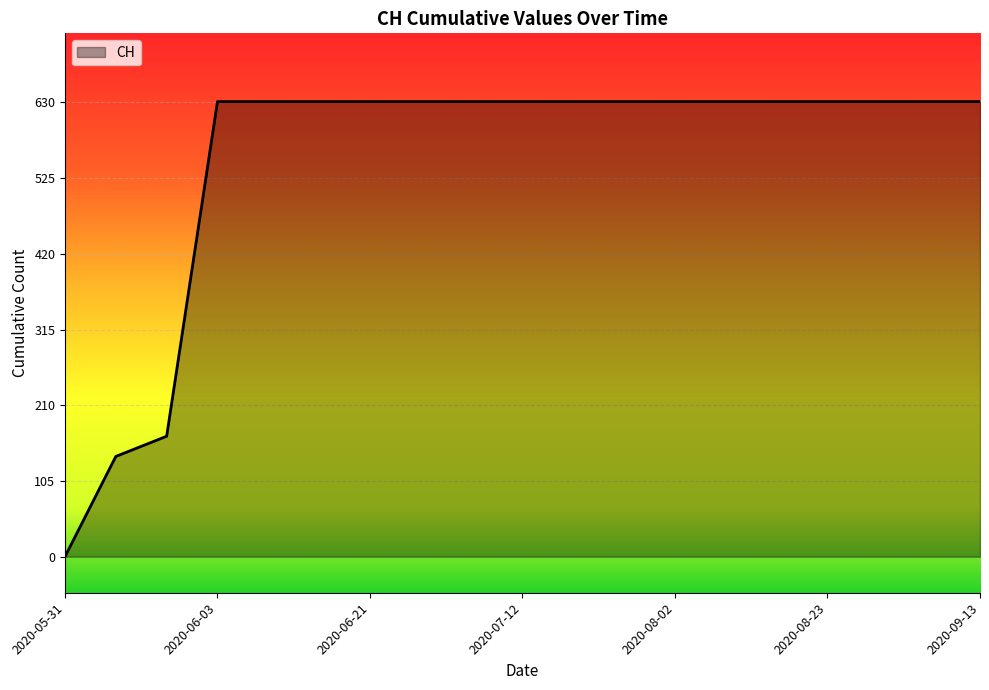

Reading left to right, transcribe all the data shown in this chart.

0	139	167	631	631	631	631	631	631	631	631	631	631	631	631	631	631	631	631